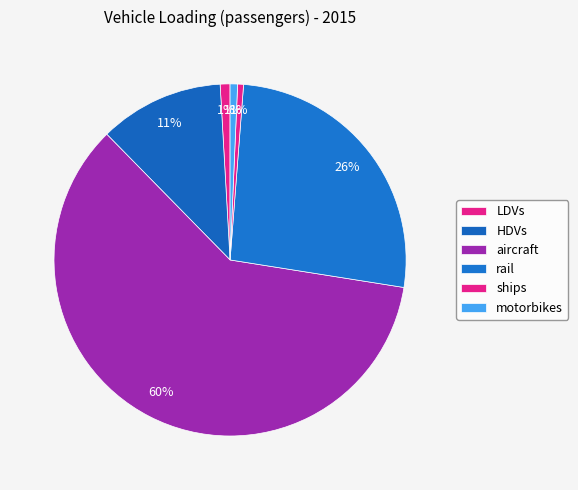

To the nearest percent, what is the average slice percentage?

17%